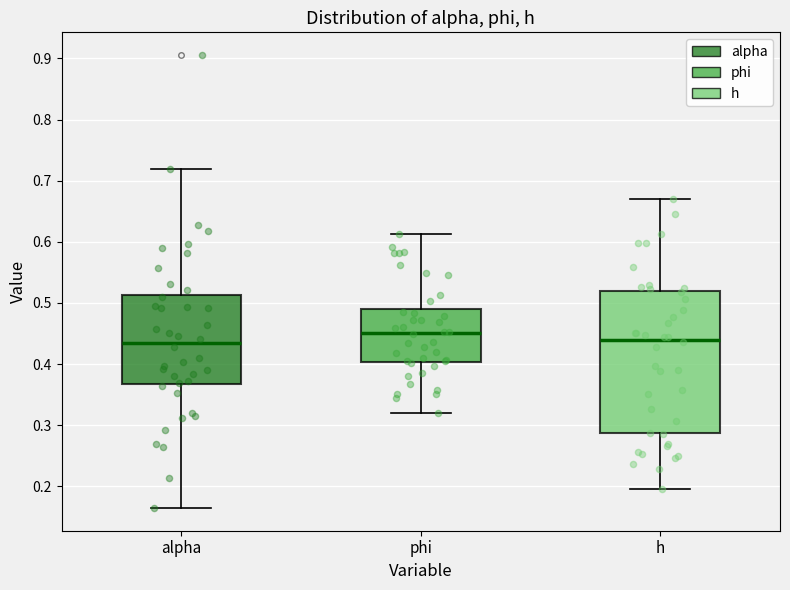

Reading left to right, read every box against the y-axis: the position of its median line, the range the box covers, and the ends of its whiskers. The values are not printed on the chart, so give them approximately, as read against the axis.

alpha: median 0.43, box 0.37 to 0.51, whiskers 0.16 to 0.72
phi: median 0.45, box 0.40 to 0.49, whiskers 0.32 to 0.61
h: median 0.44, box 0.29 to 0.52, whiskers 0.20 to 0.67